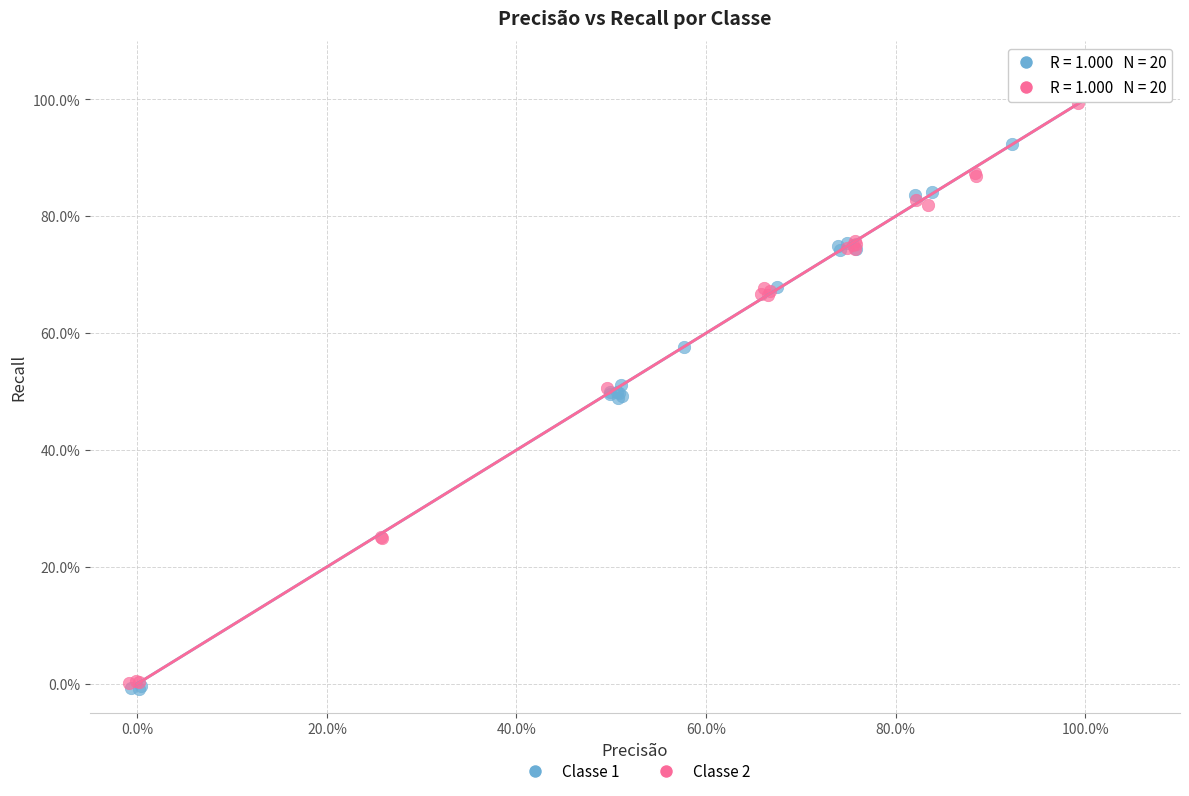

Which series contains the highest Y value?

Classe 1